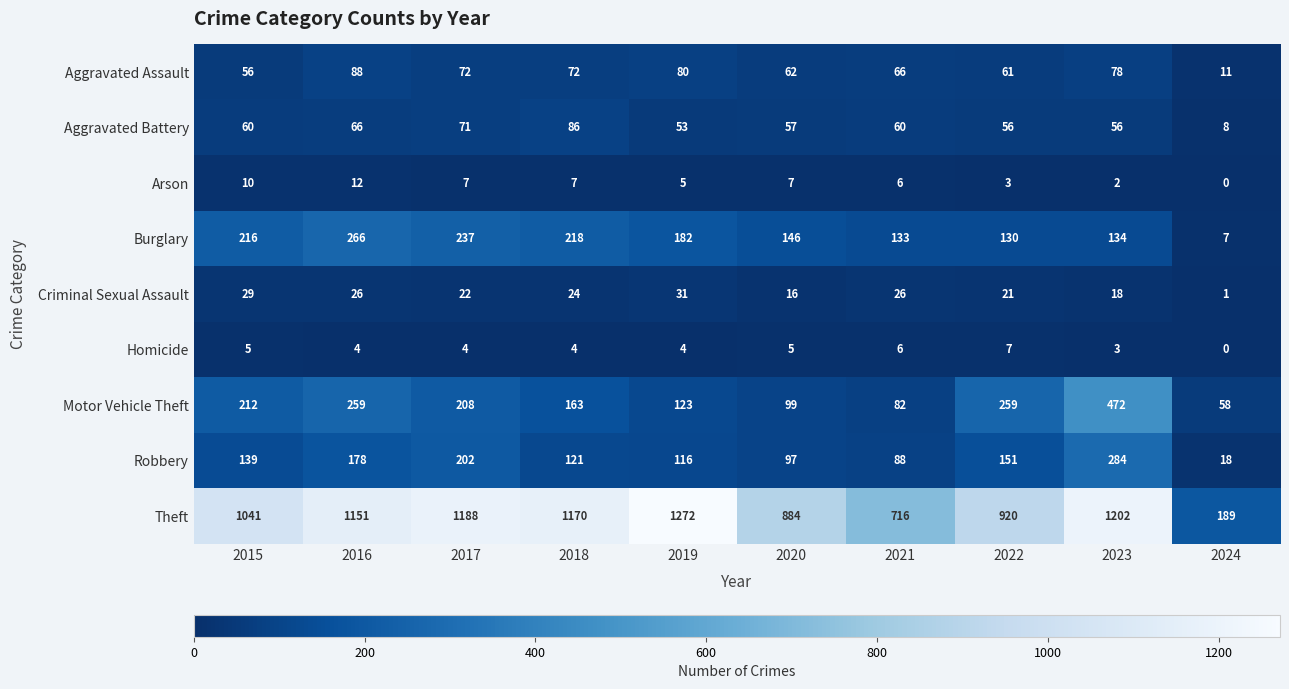

The Aggravated Battery series shows 99 at 2021. True or false?

False